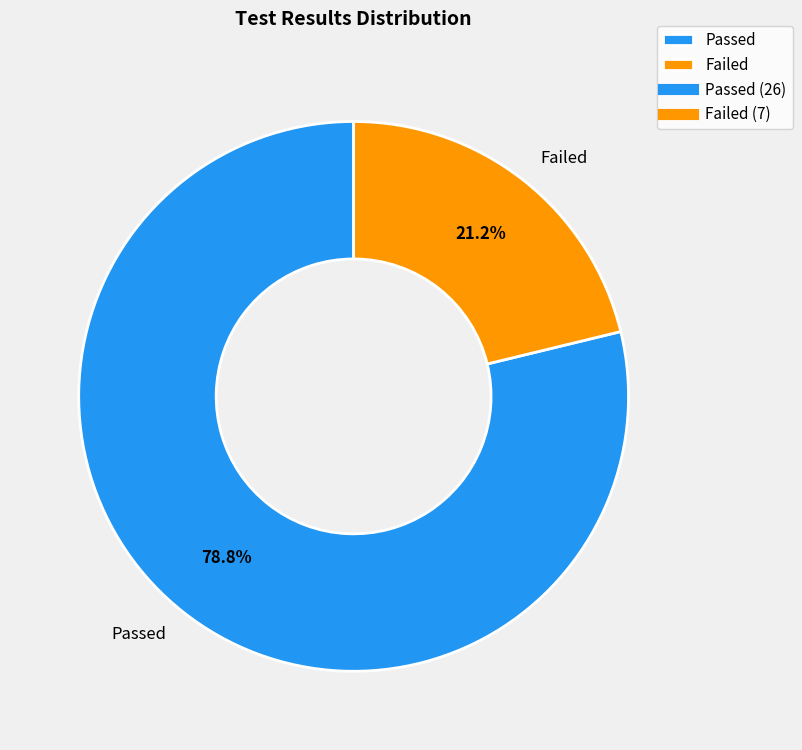

Which slice represents more than half of the pie?

Passed